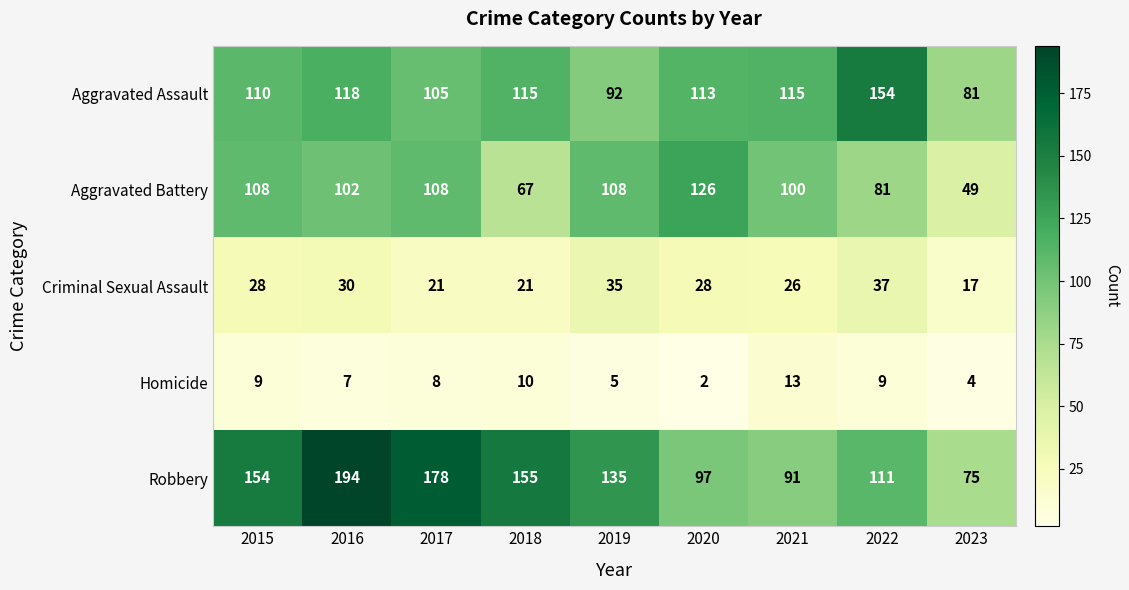

Which category has the highest value in the Aggravated Battery series?

2020